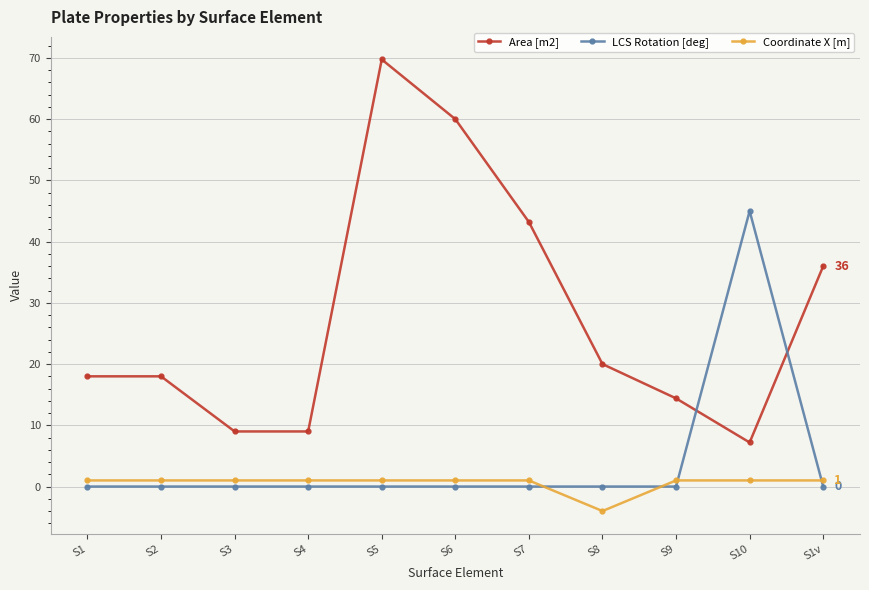

What is the label of the 11th point from the right?

S1